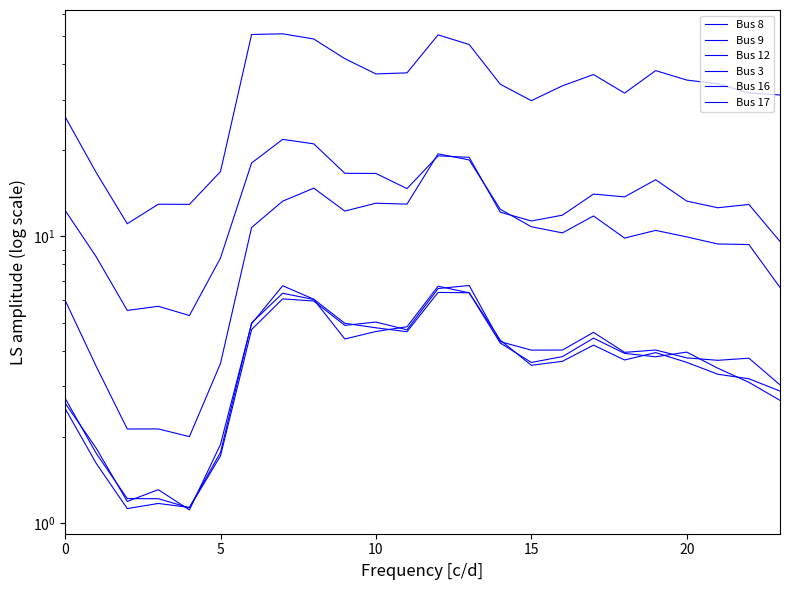

How many interior local valleys does the Bus 17 series have?

5